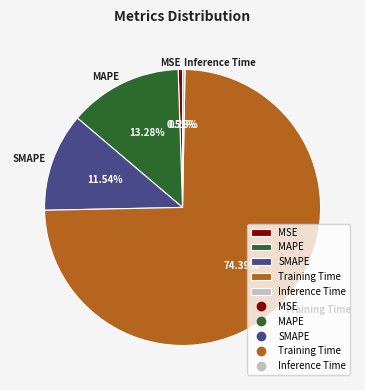

Combined, what portion of the pie is SMAPE and Inference Time?

11.8%